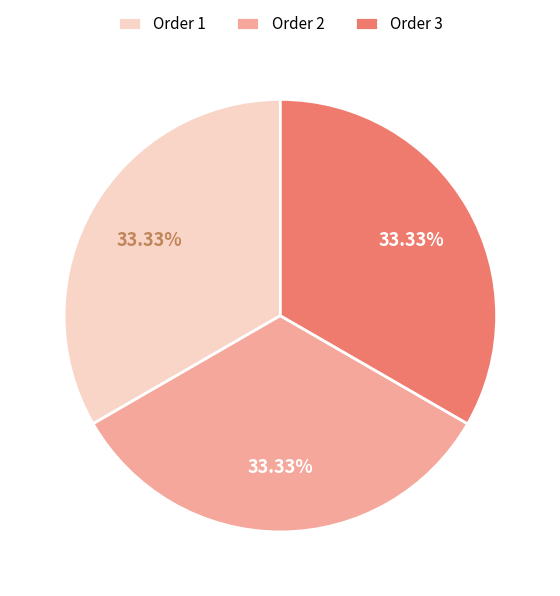

Is there a majority slice in this chart?

No